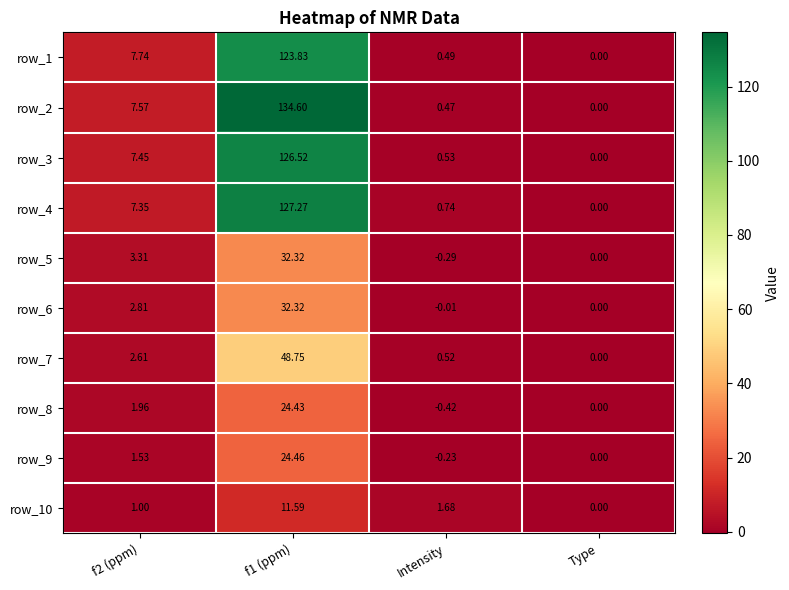

At which label does row_3 reach its minimum?

Type